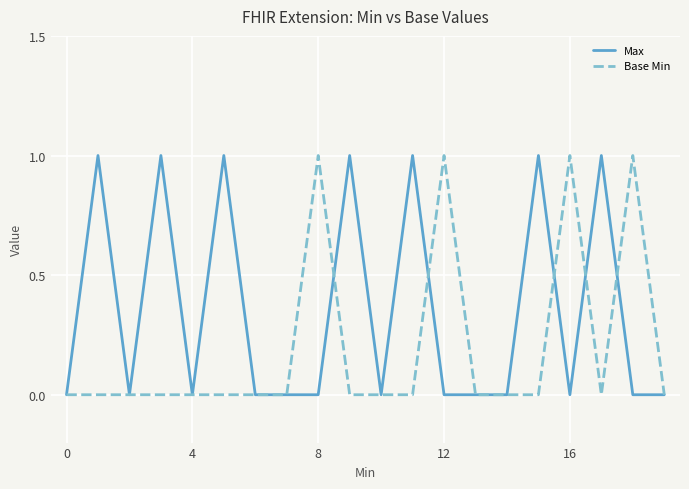

True or false: Base Min has more than 0 points higher than both neighbors.

True